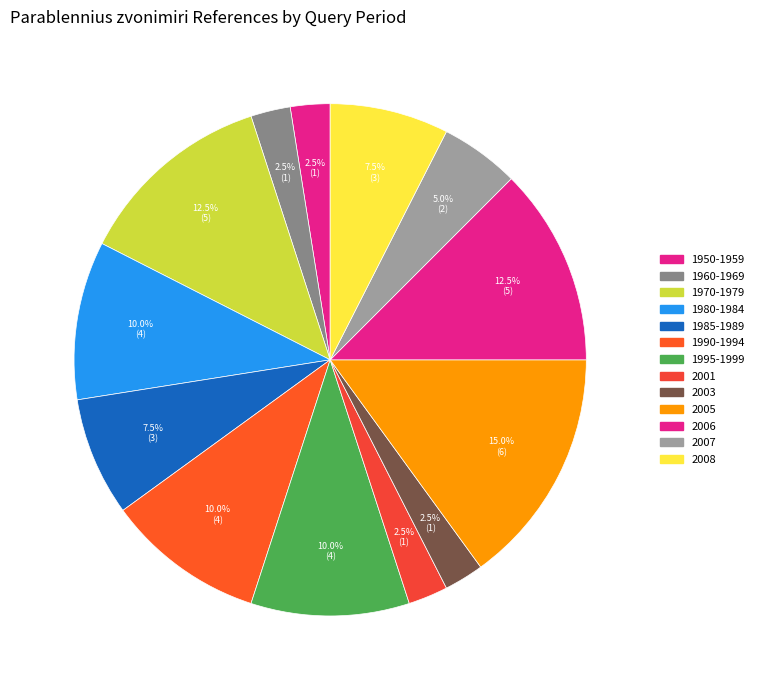

What portion of the pie excludes 2007?

95.0%